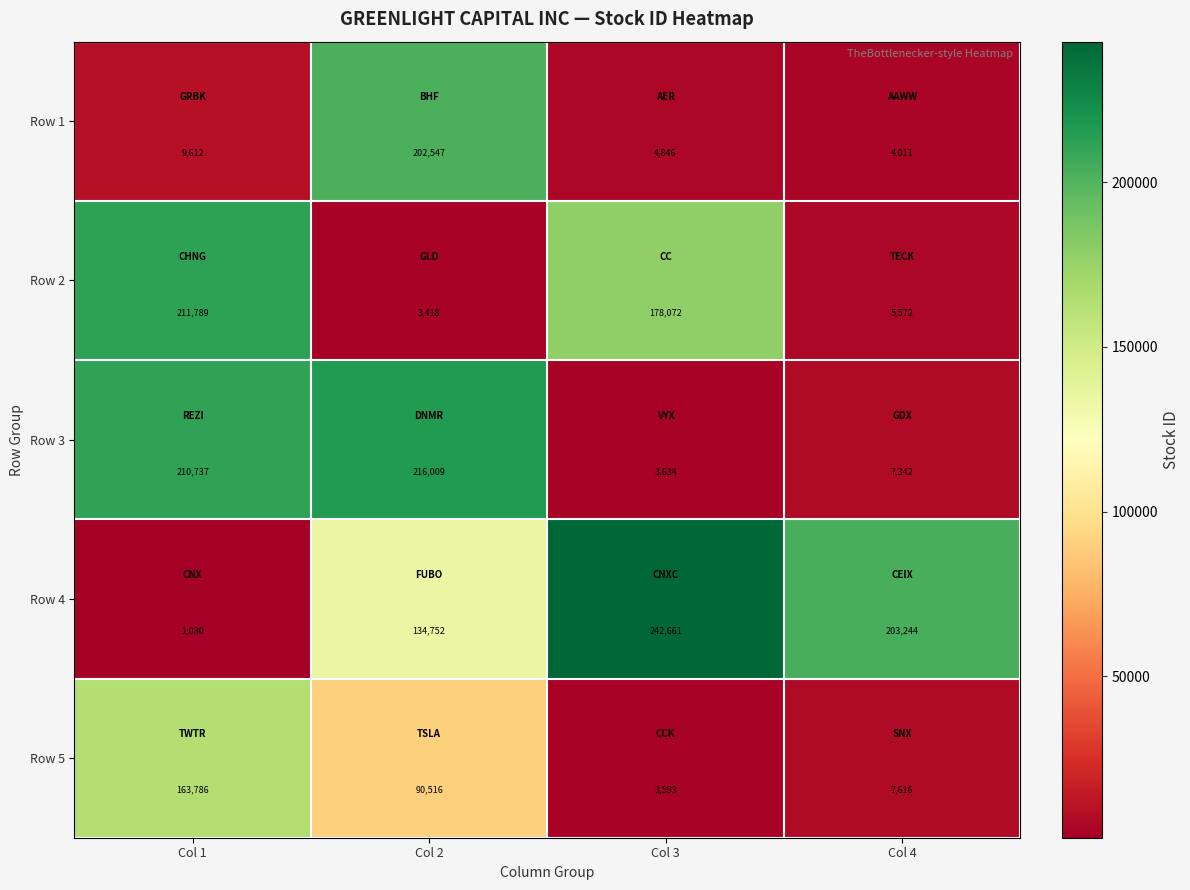

At which label does Row 1 reach its minimum?

Col 4